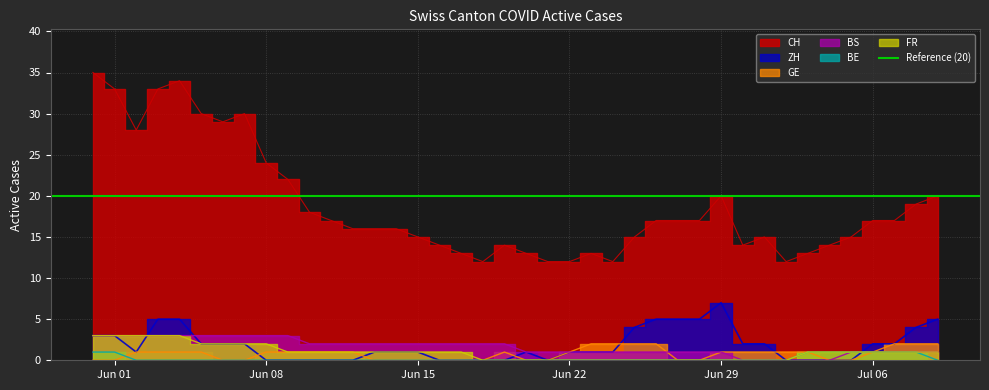

What position from the right is 2020-06-12?

28